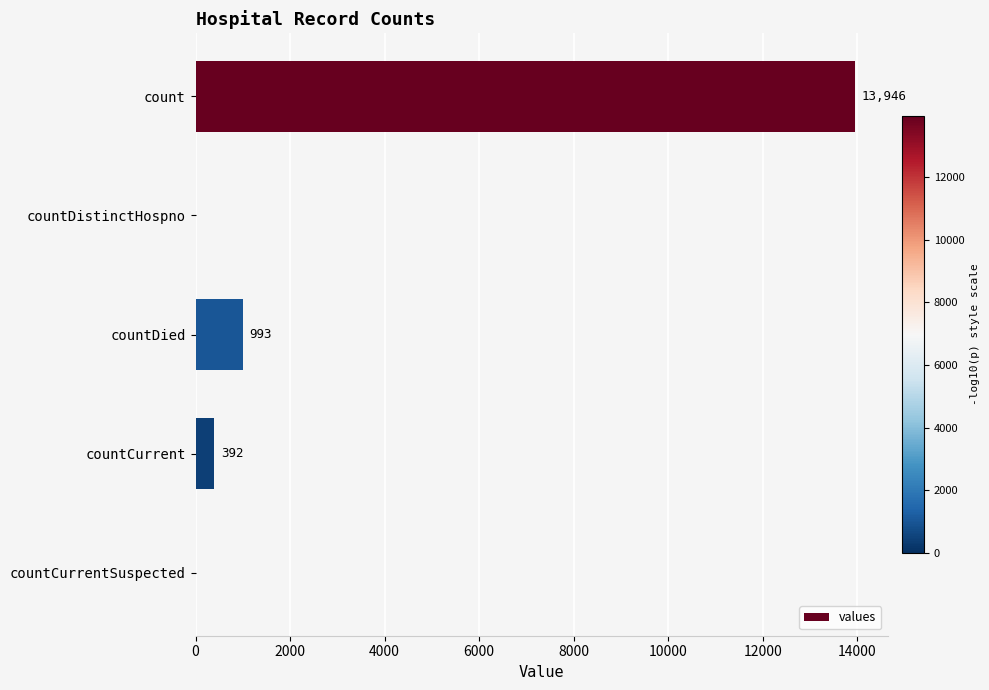

The value at count is 13946. True or false?

True